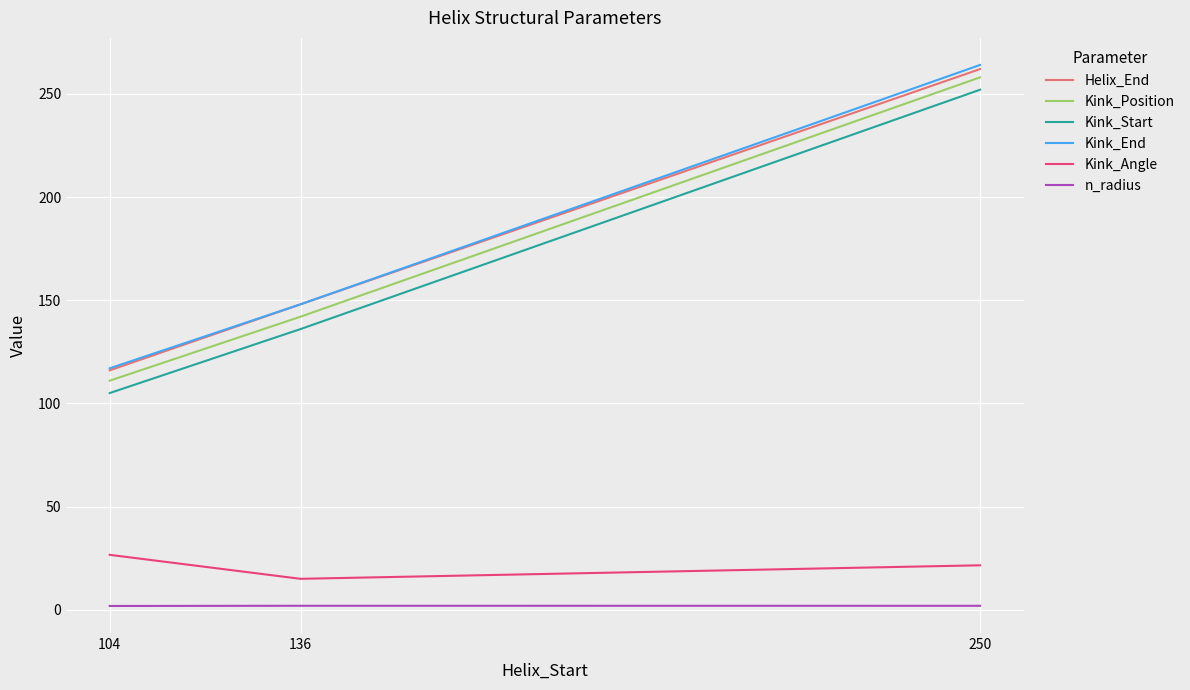

How many distinct data groups are displayed?

6